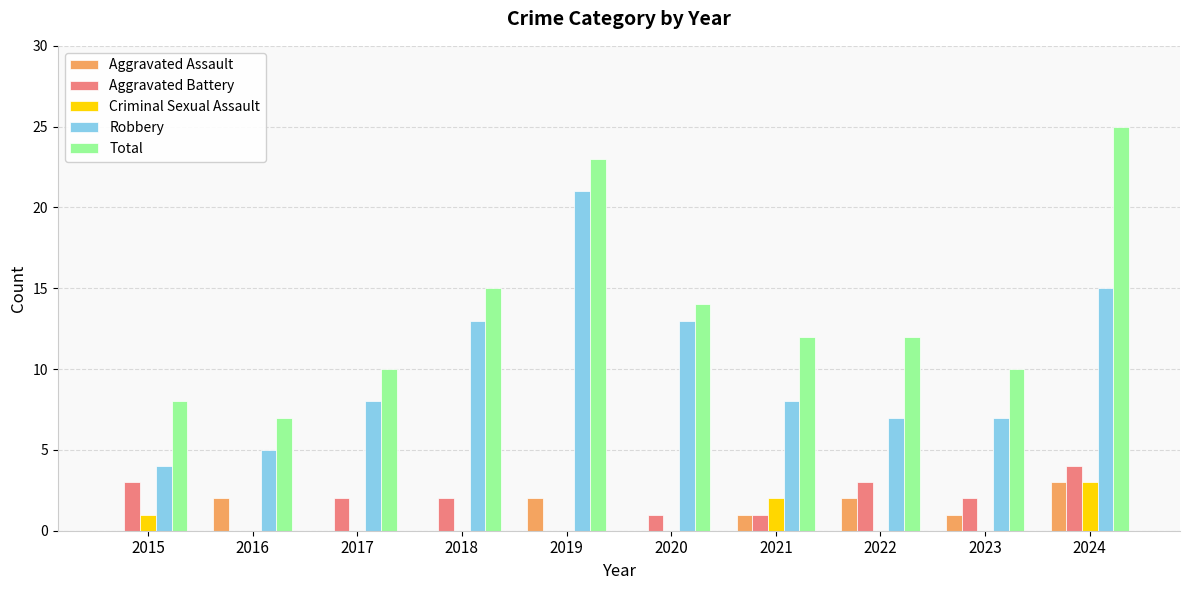

Reading left to right, transcribe all the data shown in this chart.

Aggravated Assault: 2015=0	2016=2	2017=0	2018=0	2019=2	2020=0	2021=1	2022=2	2023=1	2024=3
Aggravated Battery: 2015=3	2016=0	2017=2	2018=2	2019=0	2020=1	2021=1	2022=3	2023=2	2024=4
Criminal Sexual Assault: 2015=1	2016=0	2017=0	2018=0	2019=0	2020=0	2021=2	2022=0	2023=0	2024=3
Robbery: 2015=4	2016=5	2017=8	2018=13	2019=21	2020=13	2021=8	2022=7	2023=7	2024=15
Total: 2015=8	2016=7	2017=10	2018=15	2019=23	2020=14	2021=12	2022=12	2023=10	2024=25